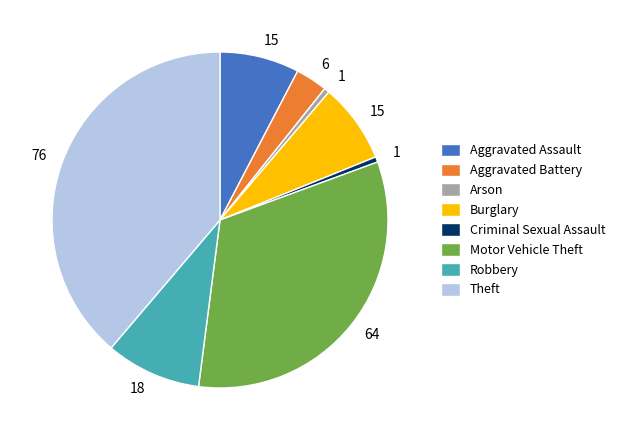

How many segments does this pie chart have?

8